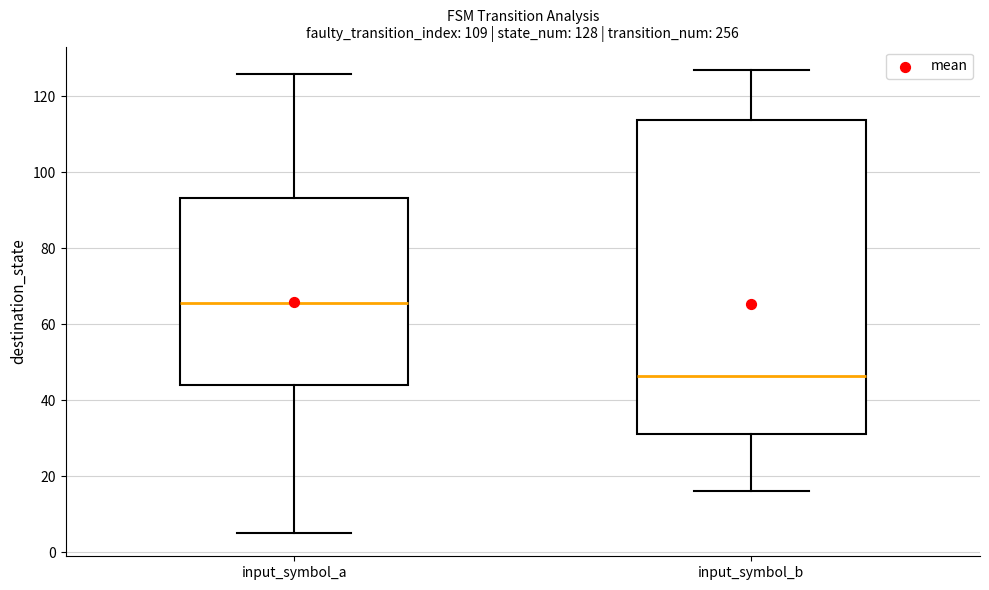

Comparing the boxes themselves (not the whiskers), which one is the tallest?

input_symbol_b